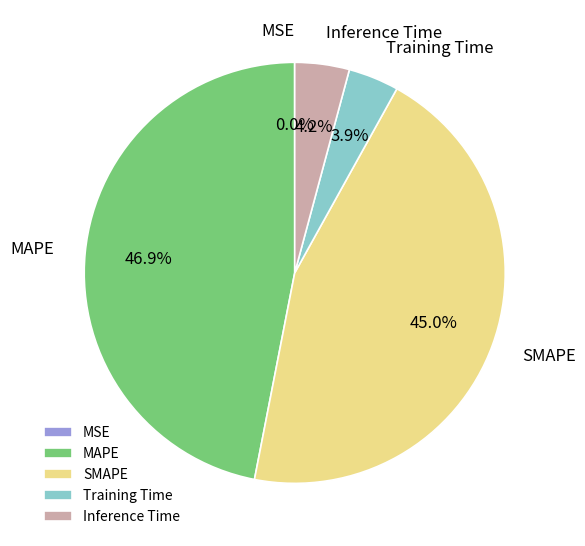

Combined, what portion of the pie is Inference Time and MAPE?

51.1%